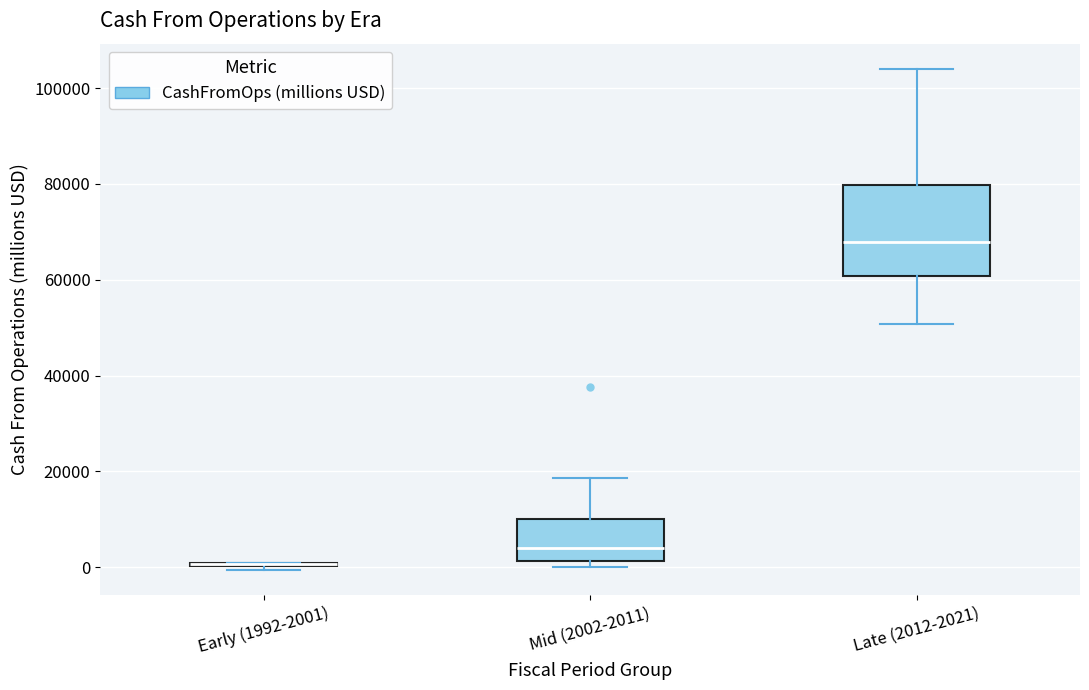

Reading left to right, transcribe this box plot: for each box, give where its median line is, the range the box spans, and where its two whiskers end, as read against the y-axis. The values are not printed on the chart, so give them approximately, as read against the axis.

Early (1992-2001): box collapsed to a line at 0, whiskers 0 to 0
Mid (2002-2011): median 4000, box 2000 to 10000, whiskers 0 to 18000
Late (2012-2021): median 68000, box 60000 to 80000, whiskers 50000 to 104000